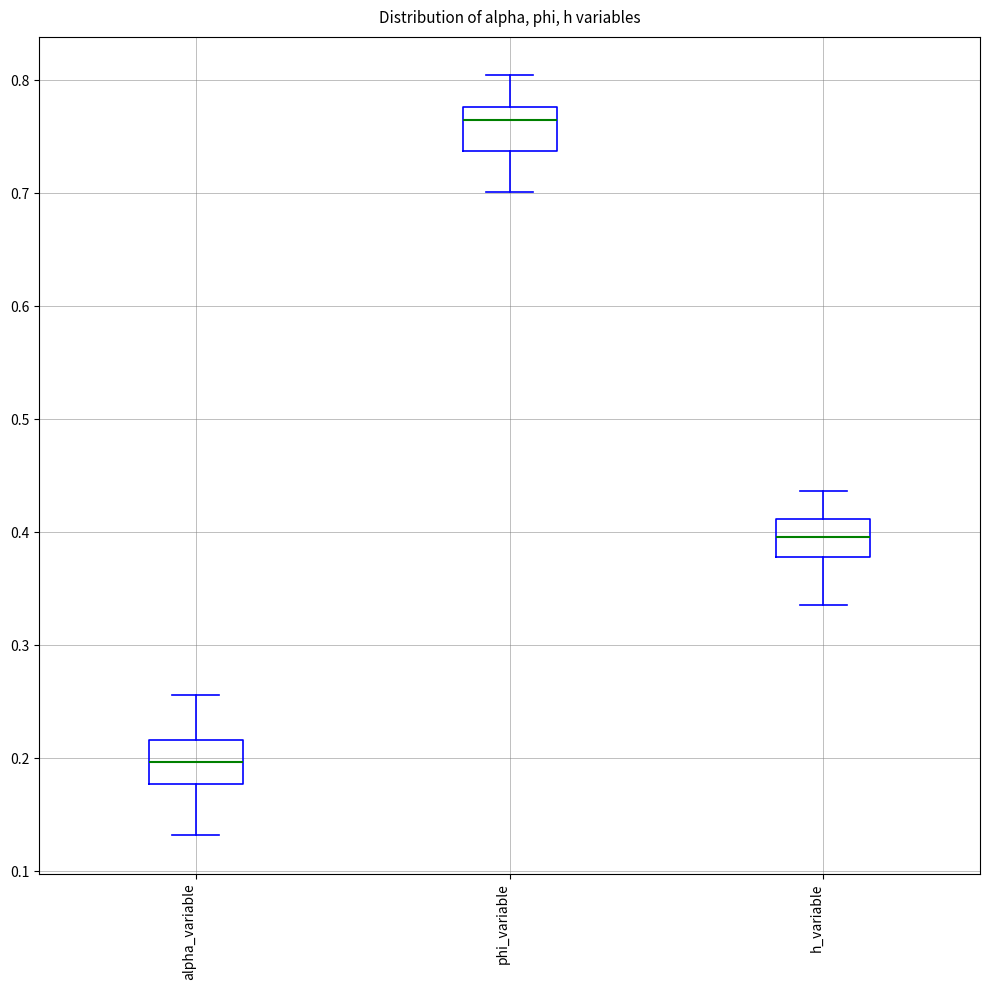

Reading left to right, read every box against the y-axis: the position of its median line, the range the box covers, and the ends of its whiskers. The values are not printed on the chart, so give them approximately, as read against the axis.

alpha_variable: median 0.20, box 0.18 to 0.22, whiskers 0.13 to 0.26
phi_variable: median 0.77, box 0.74 to 0.78, whiskers 0.70 to 0.80
h_variable: median 0.40, box 0.38 to 0.41, whiskers 0.34 to 0.44